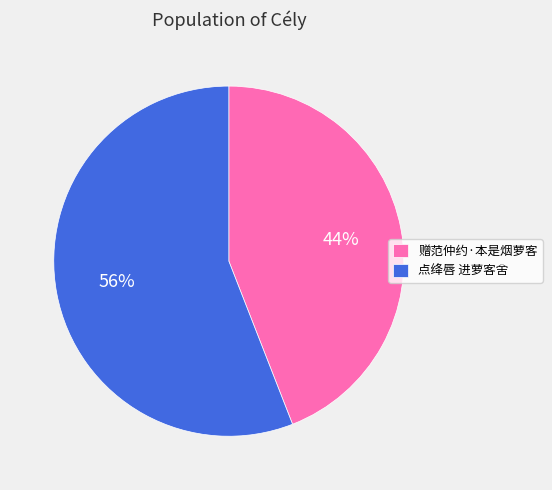

True or false: 赠范仲约·本是烟萝客 accounts for 44% of the total.

True